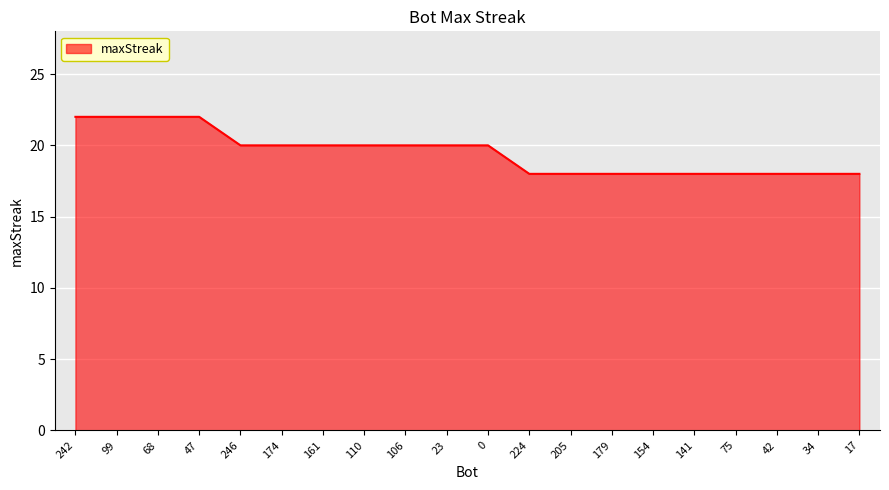

Is it true that the value at 17 is 7?

False